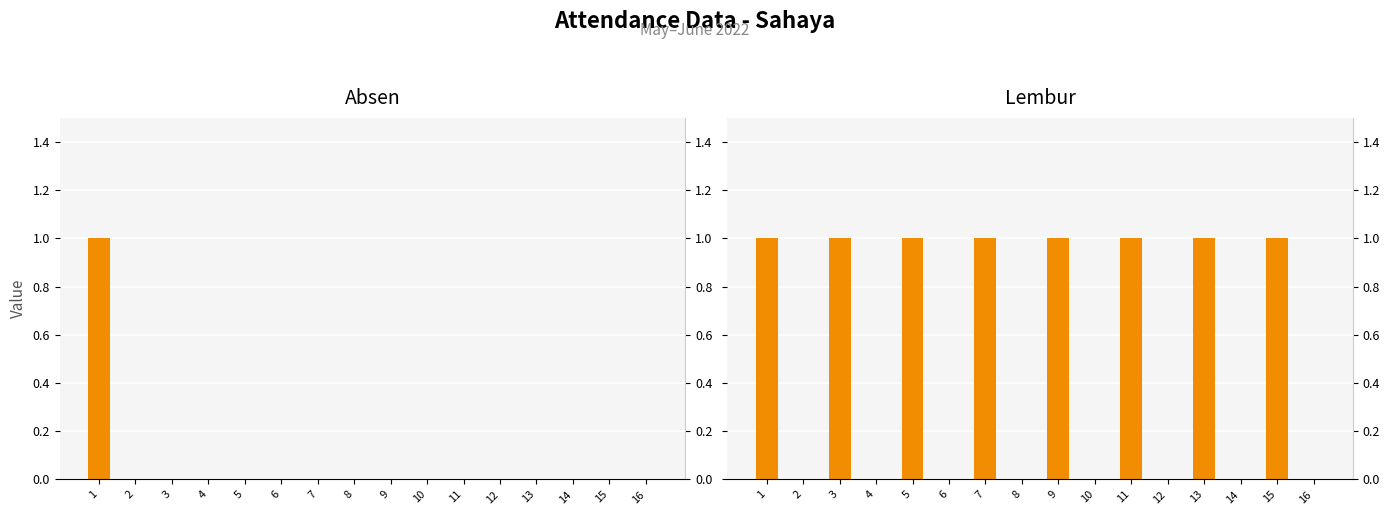

List the labels in order of lembur value, smallest first.

2, 4, 6, 8, 10, 12, 14, 16, 1, 3, 5, 7, 9, 11, 13, 15